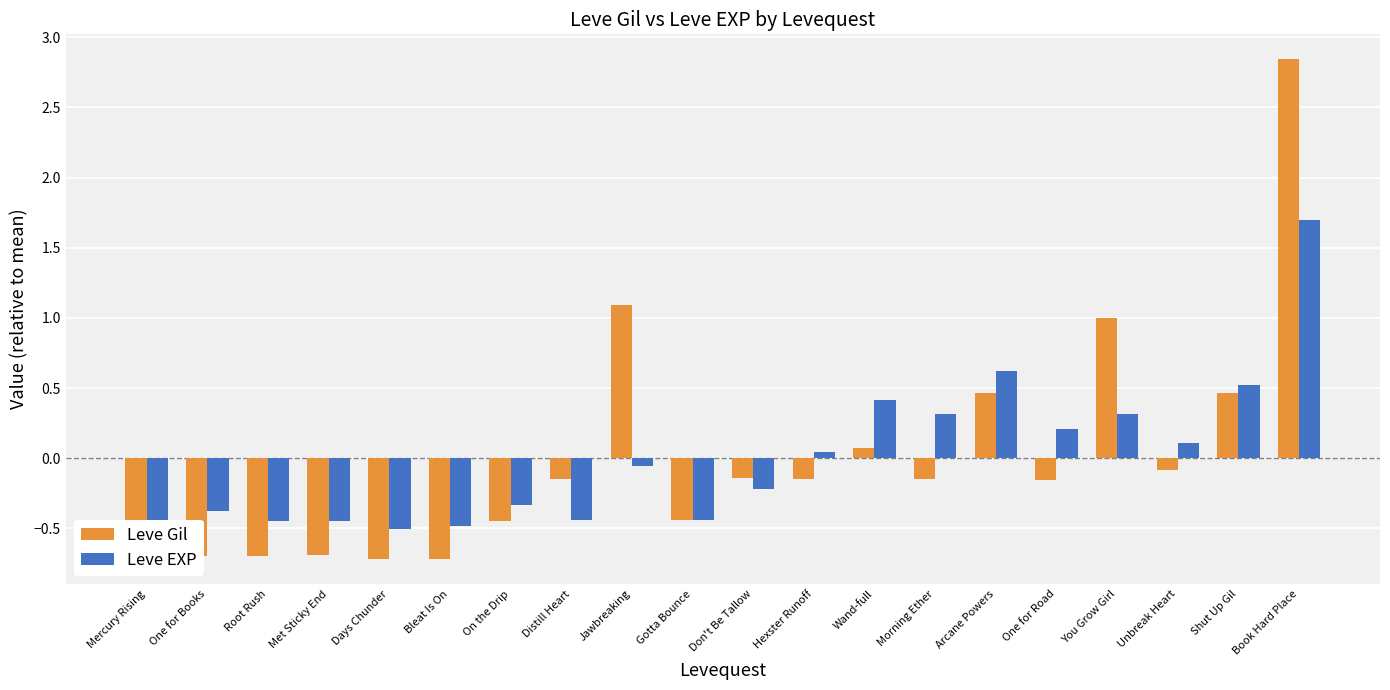

At One for Books, list the series in order from smallest to largest.

Leve Gil, Leve EXP